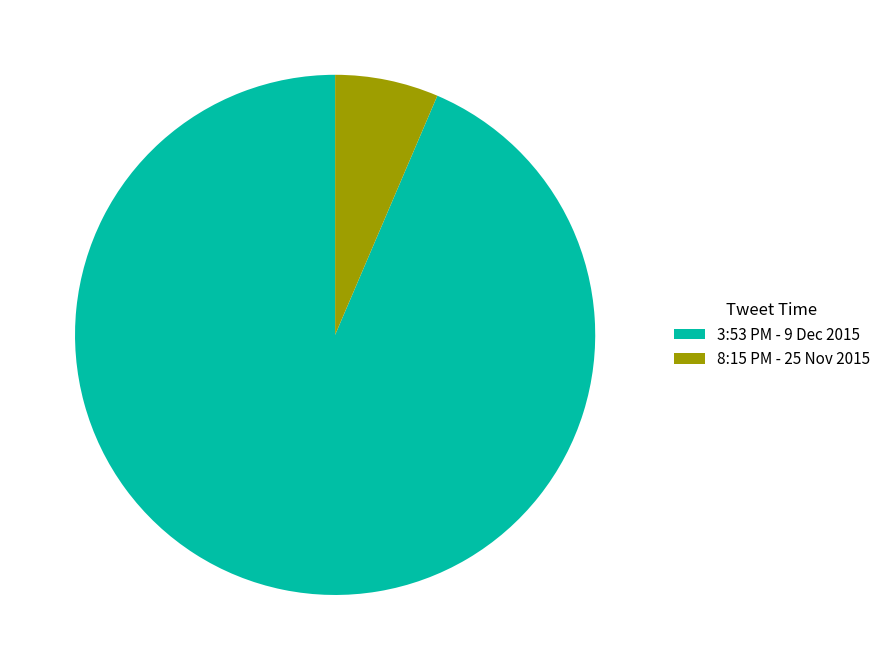

Rank the categories by value from lowest to highest.

8:15 PM - 25 Nov 2015, 3:53 PM - 9 Dec 2015